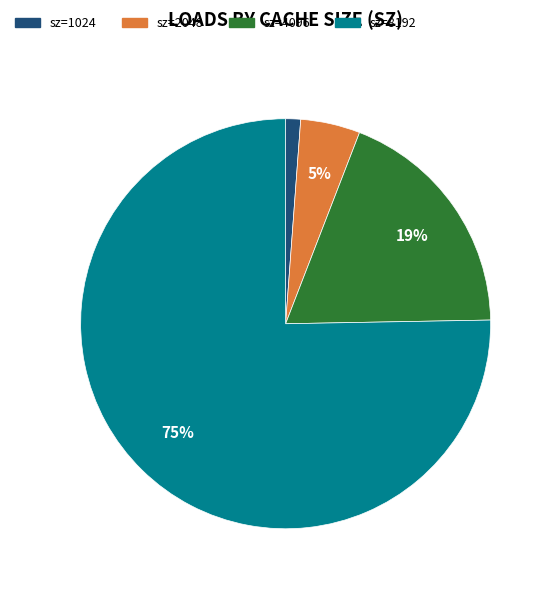

Is there a majority slice in this chart?

Yes